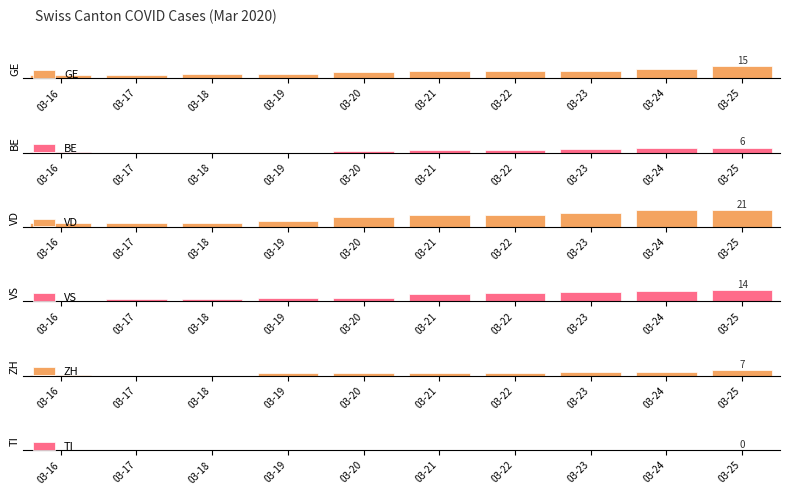

Reading left to right, transcribe all the data shown in this chart.

GE: 4	4	5	5	8	9	9	9	12	15
BE: 1	0	0	0	2	3	3	5	6	6
VD: 5	5	5	7	12	15	15	17	21	21
VS: 1	3	3	4	4	9	10	12	13	14
ZH: 1	0	0	3	3	3	3	5	5	7
TI: 0	0	0	0	0	0	0	0	0	0